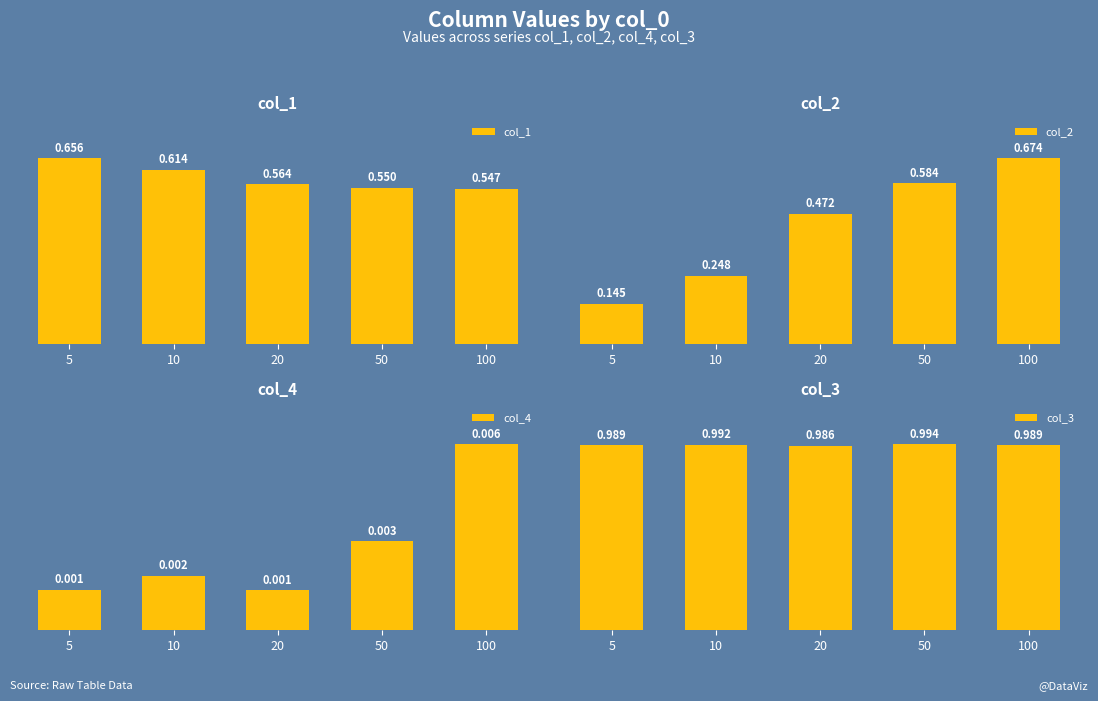

At how many categories does at least one series exceed 0?

5